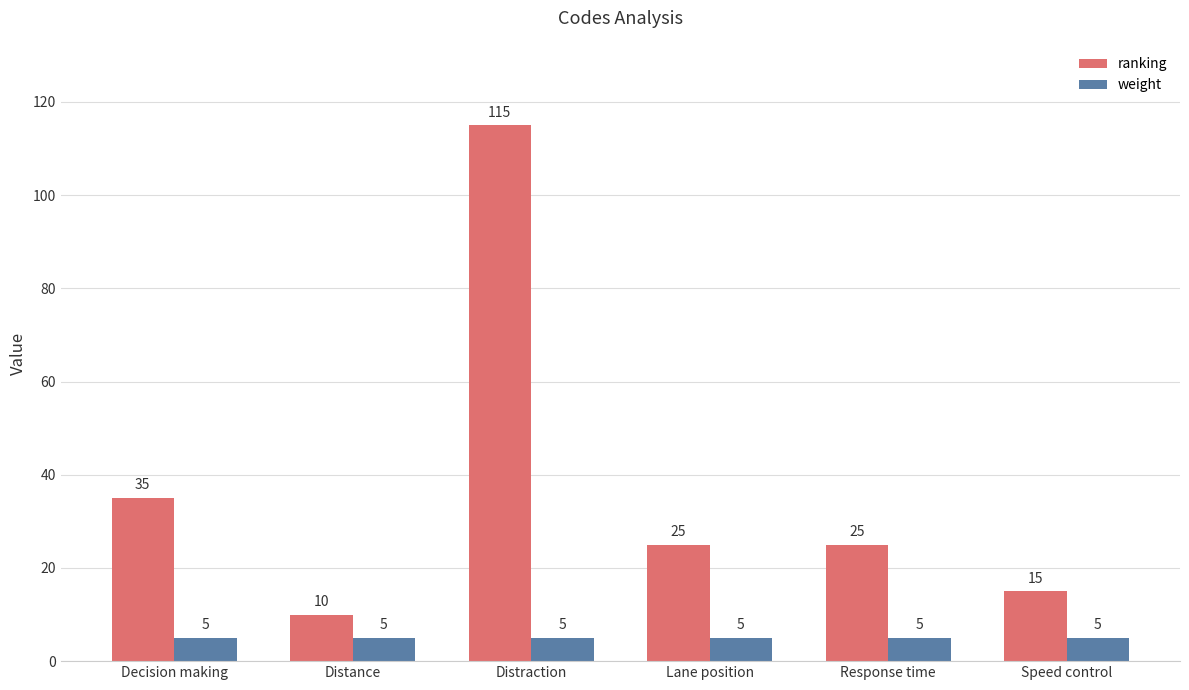

What is the difference between the highest and lowest values at Distance?

5